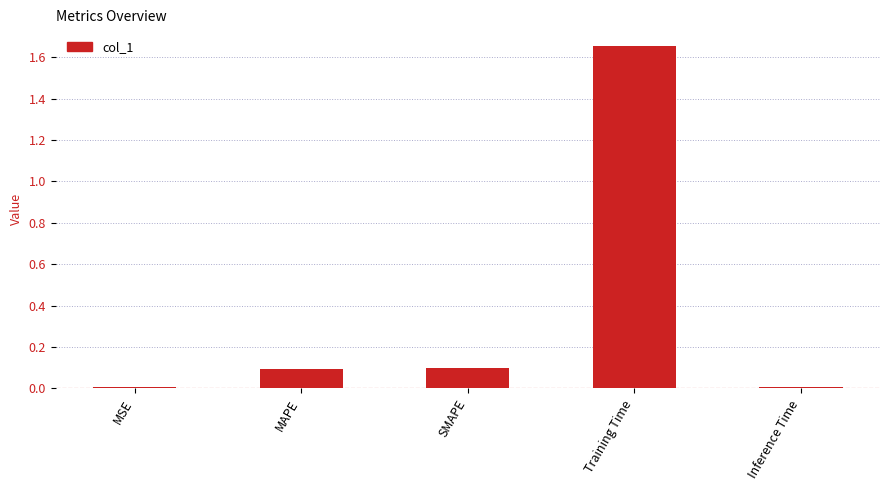

Which has a higher value, Training Time or SMAPE?

Training Time